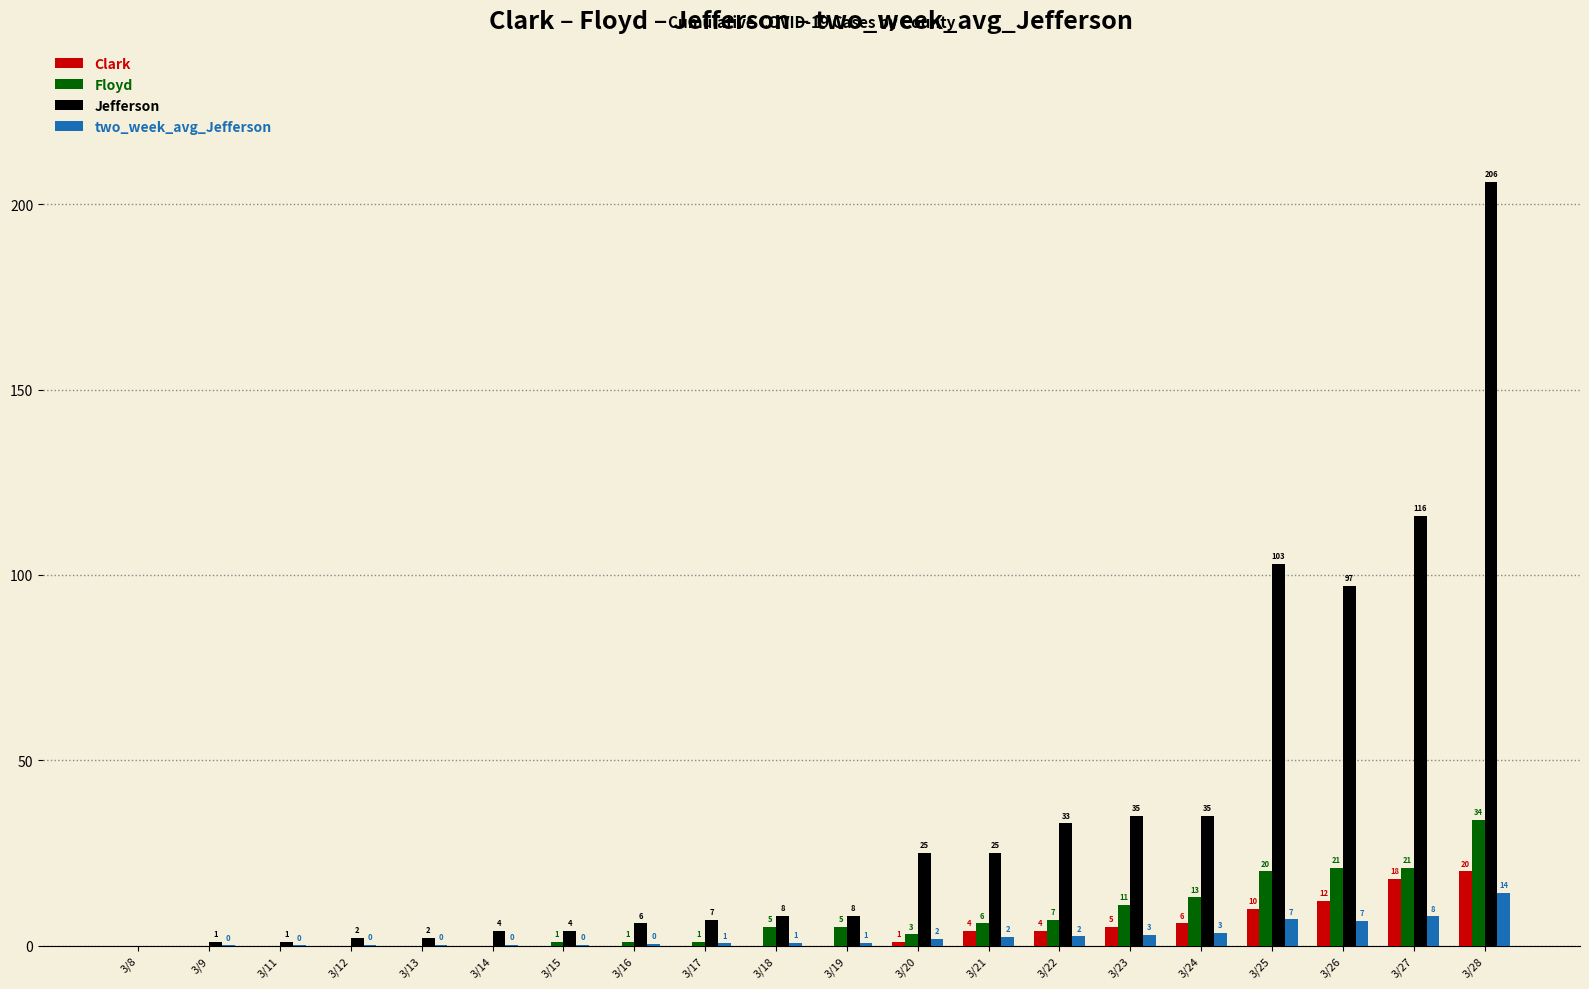

True or false: Jefferson has a value of 33.0 at 3/22.

True